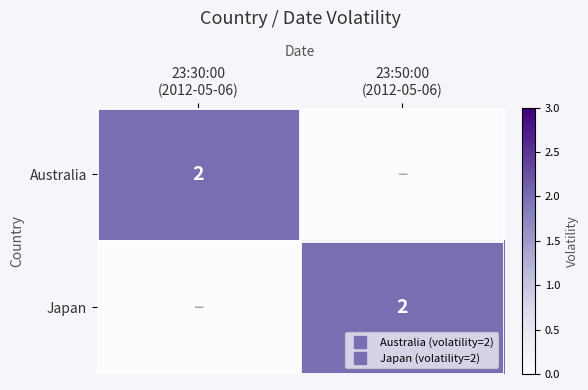

What is the spread (max minus min) of values at 23:30:00
(2012-05-06)?

2